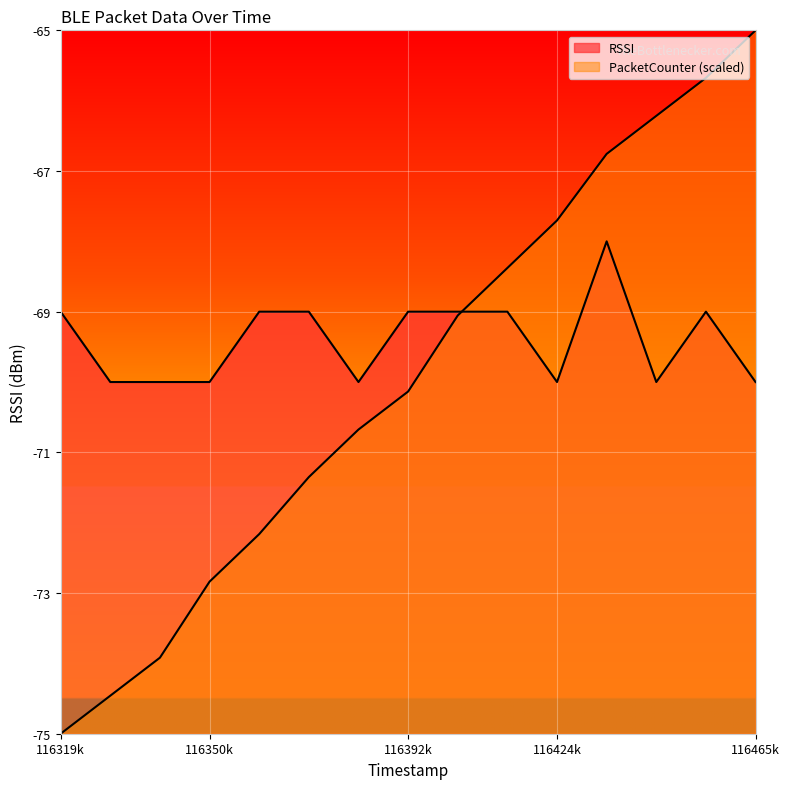

What is the total value across all series at 116392k?

-139.1